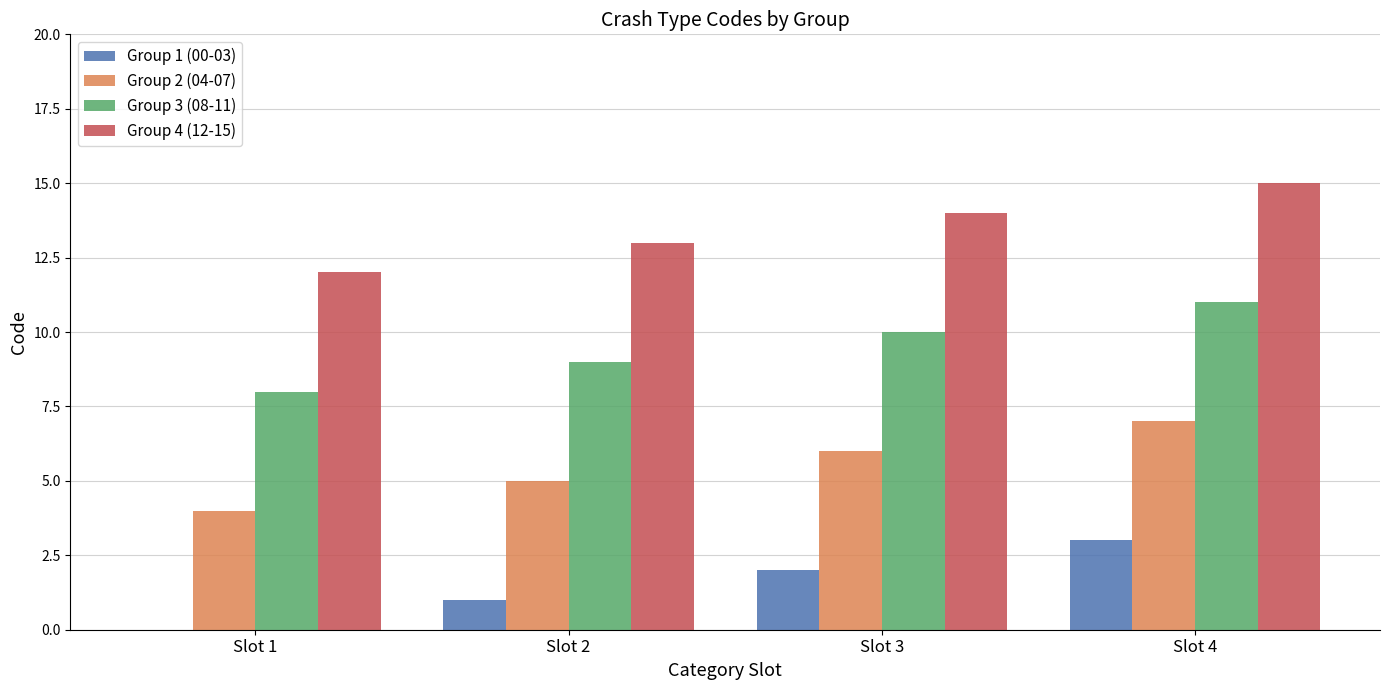

Which series has the largest total across all categories?

Group 4 (12-15)